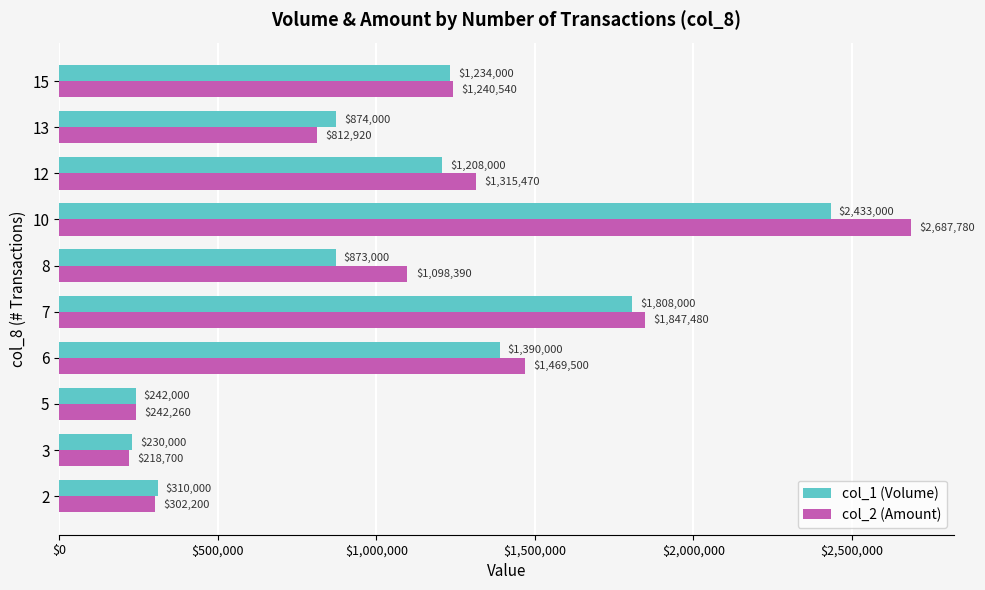

What value does the col_2 (Amount) series have at 7?

1847480